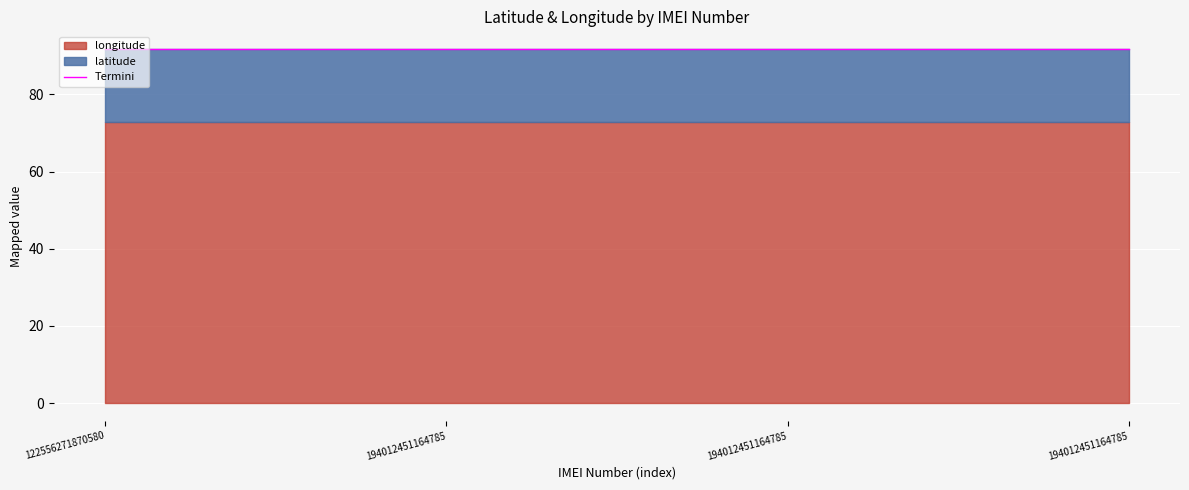

Is the value of latitude at 122556271870580 greater than the value of longitude at 194012451164785?

No